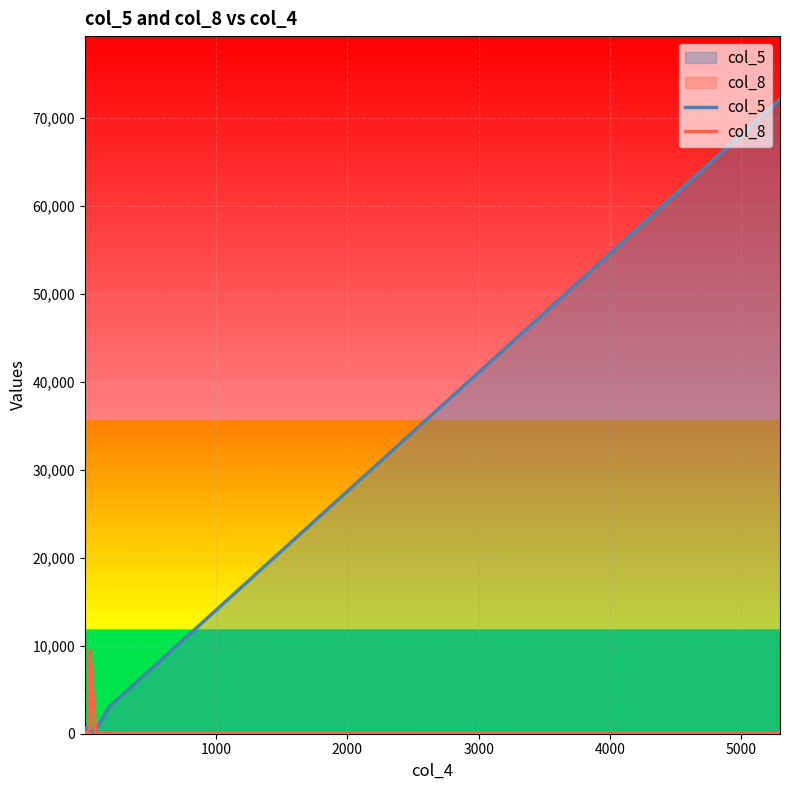

Which series has the largest range (max minus min)?

col_5